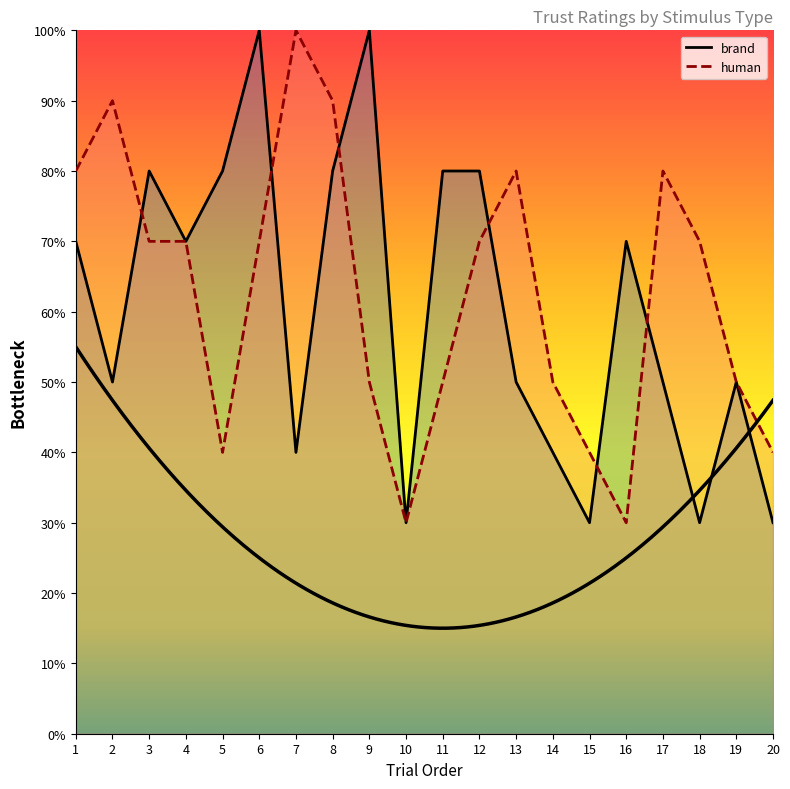

Where is the first local minimum for brand?

2